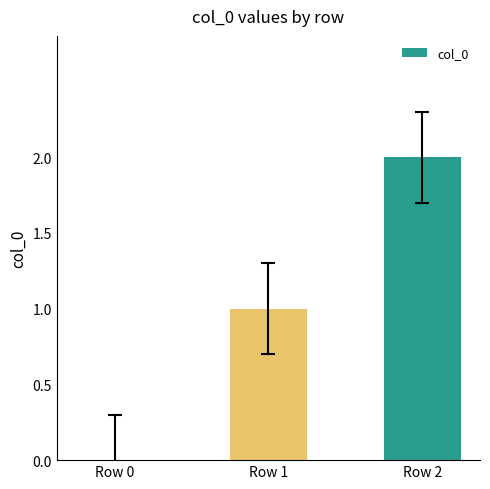

Does the chart contain stacked bars?

No